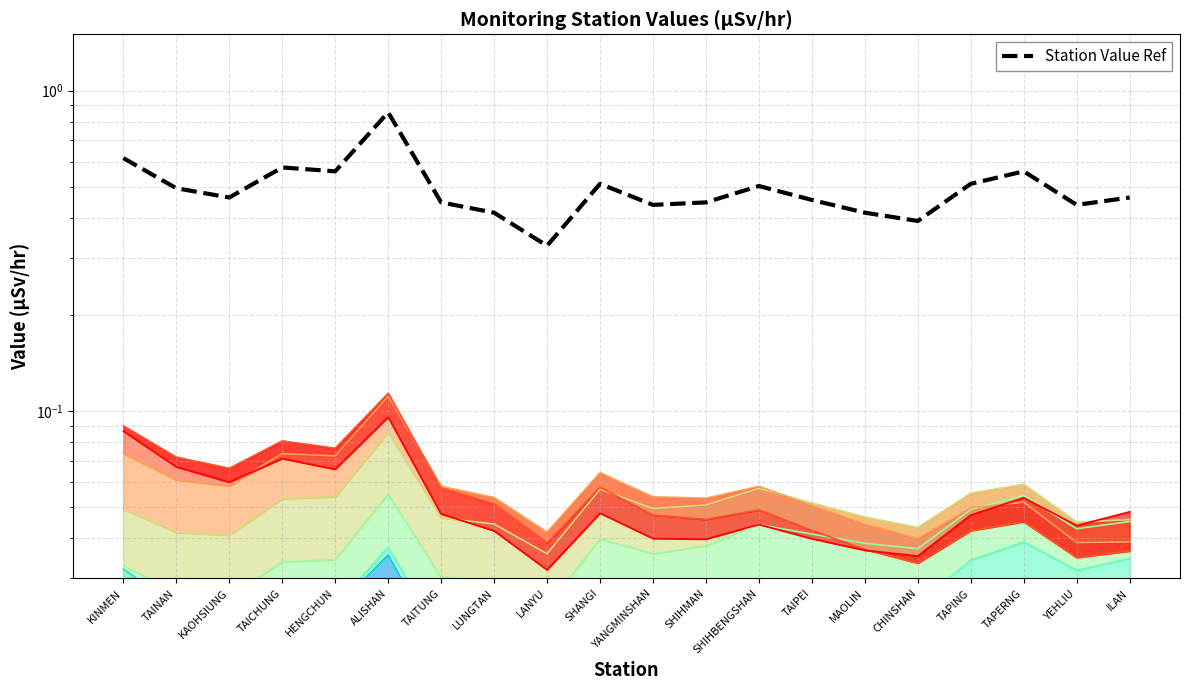

Count the values in the range 0 to 1.

20